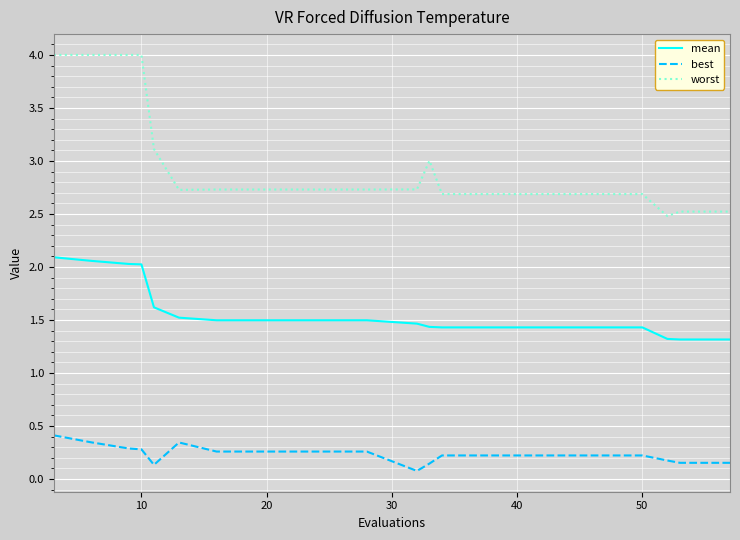

Which series has the largest range (max minus min)?

worst